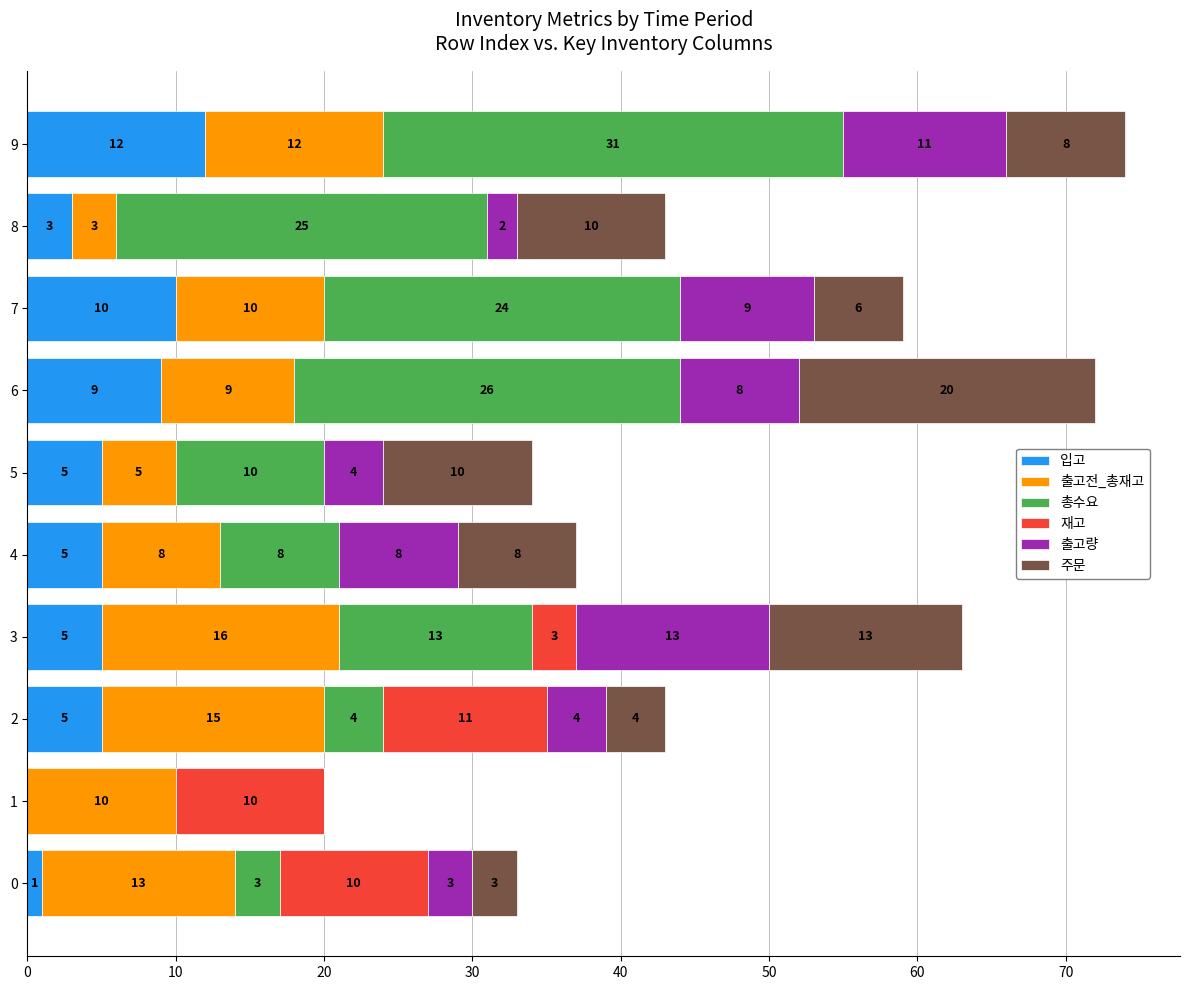

At which category is the sum across all series the highest?

9